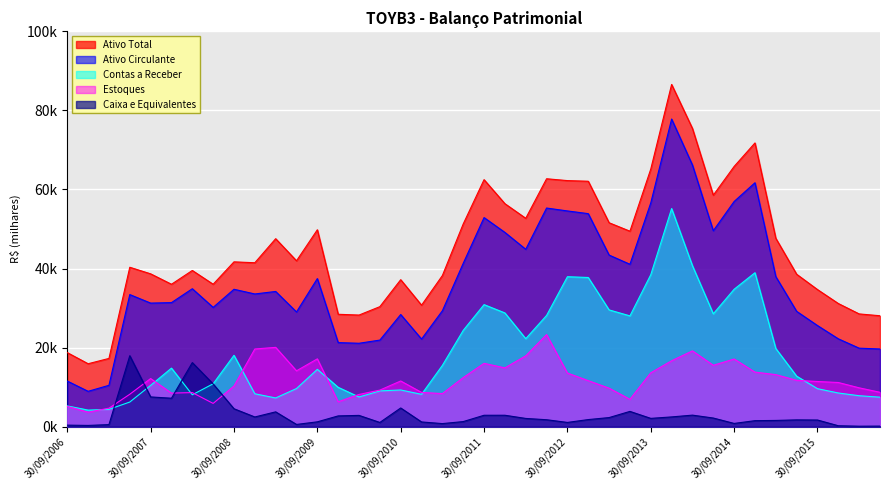

List the labels in order of Contas a Receber value, largest first.

31/12/2013, 31/03/2014, 31/12/2014, 30/09/2013, 30/09/2012, 31/12/2012, 30/09/2014, 30/09/2011, 31/03/2013, 31/12/2011, 30/06/2014, 30/06/2012, 30/06/2013, 30/06/2011, 31/03/2012, 31/03/2015, 30/09/2008, 31/03/2011, 31/12/2007, 30/09/2009, 30/06/2015, 30/06/2008, 30/09/2007, 31/12/2009, 30/06/2009, 30/09/2015, 30/09/2010, 30/06/2010, 31/12/2015, 31/12/2008, 31/12/2010, 31/03/2008, 31/03/2016, 31/03/2010, 30/06/2016, 31/03/2009, 30/06/2007, 30/09/2006, 31/03/2007, 31/12/2006